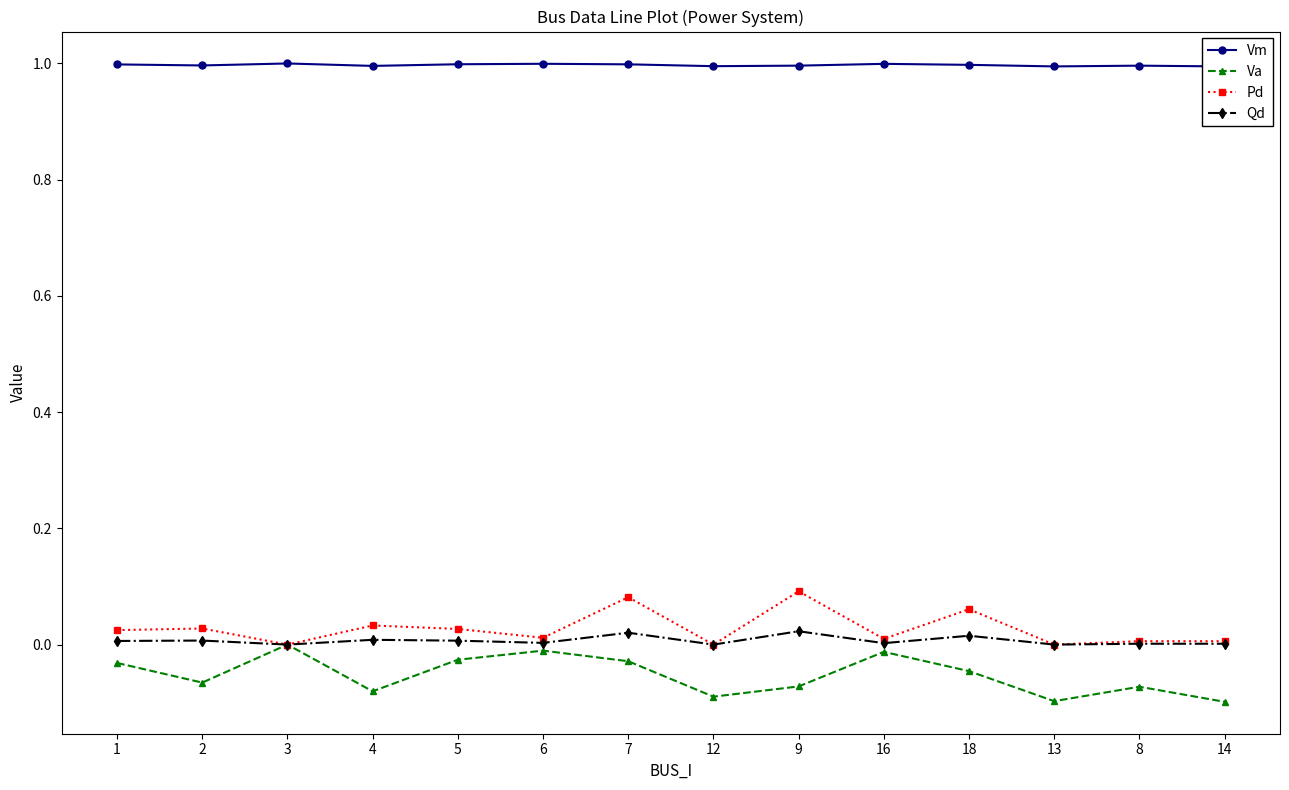

Which category has the lowest value in the Pd series?

3